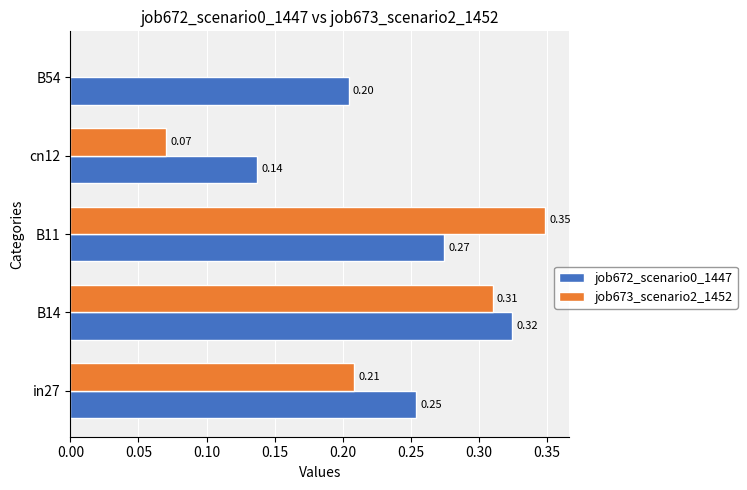

Which series changed the most between in27 and cn12?

job673_scenario2_1452